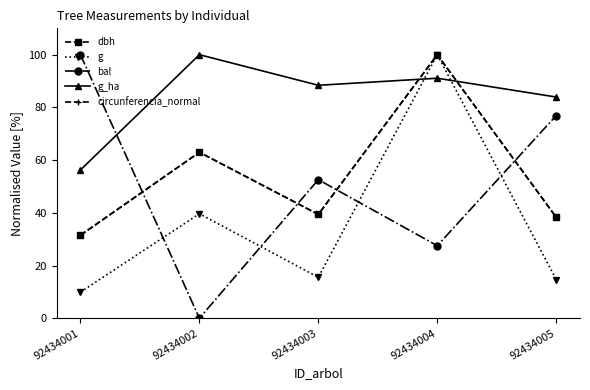

How many intersections are there between bal and circunferencia_normal?

4